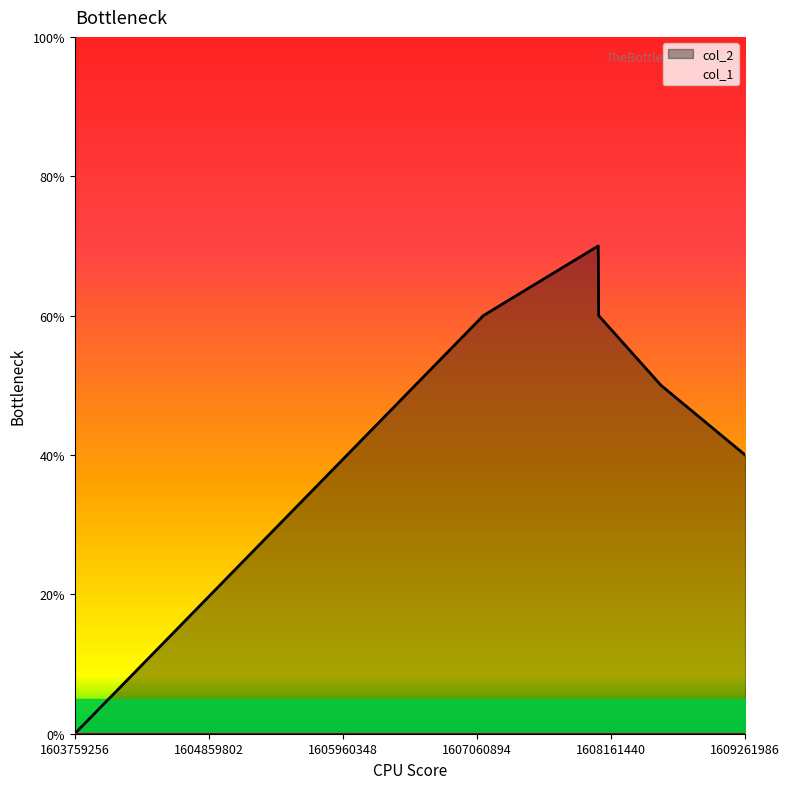

How many values are between 4 and 6?

4